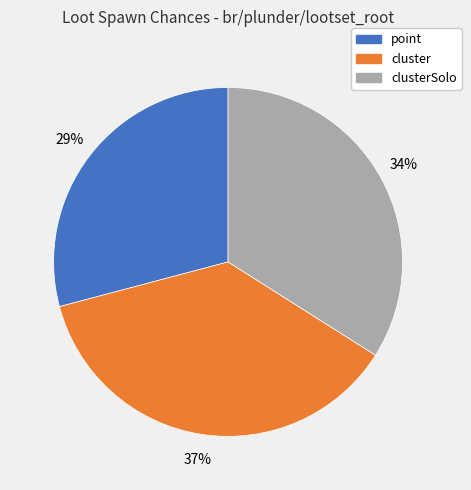

True or false: cluster accounts for 37% of the total.

True